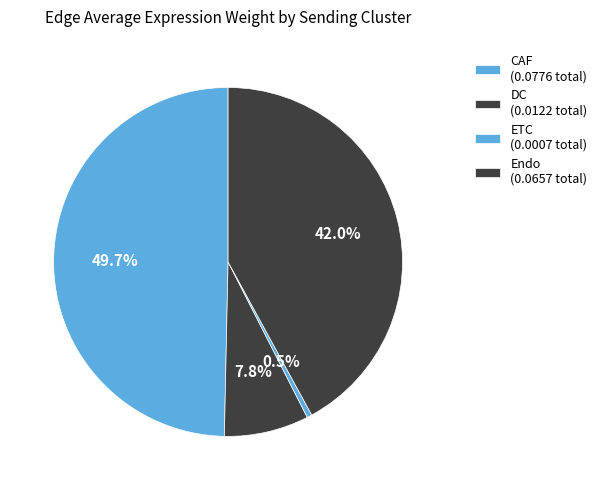

What is the largest slice in the pie chart?

CAF